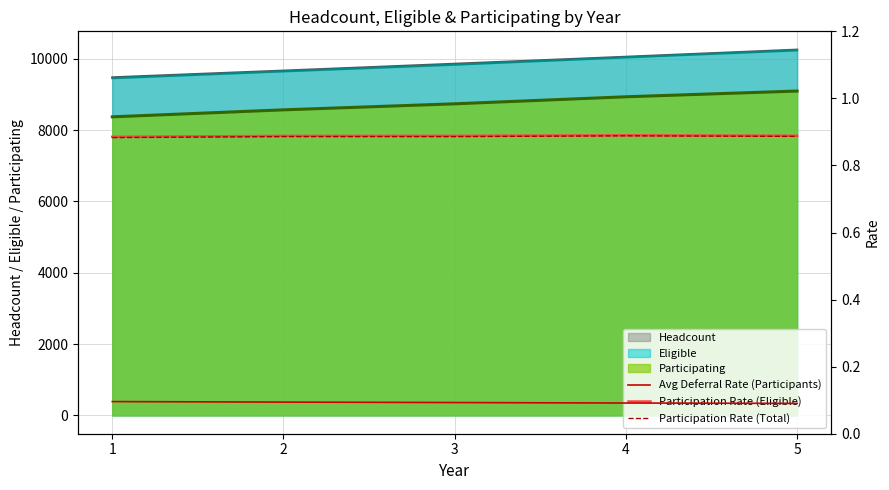

What are all the series names shown in the legend?

Headcount (line), Eligible (line), Participating (line), Avg Deferral Rate (Participants), Participation Rate (Eligible), Participation Rate (Total)